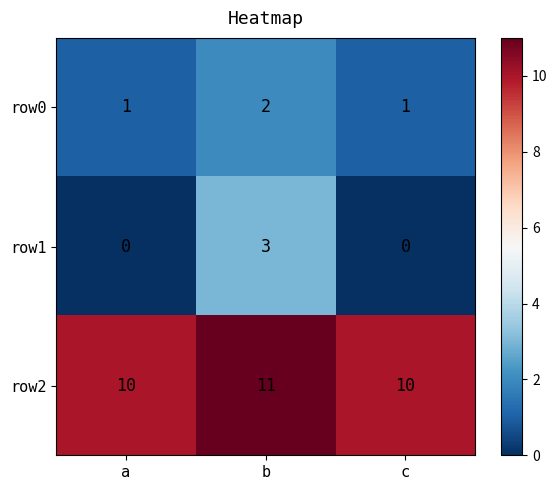

Which series has the widest spread of values?

row1